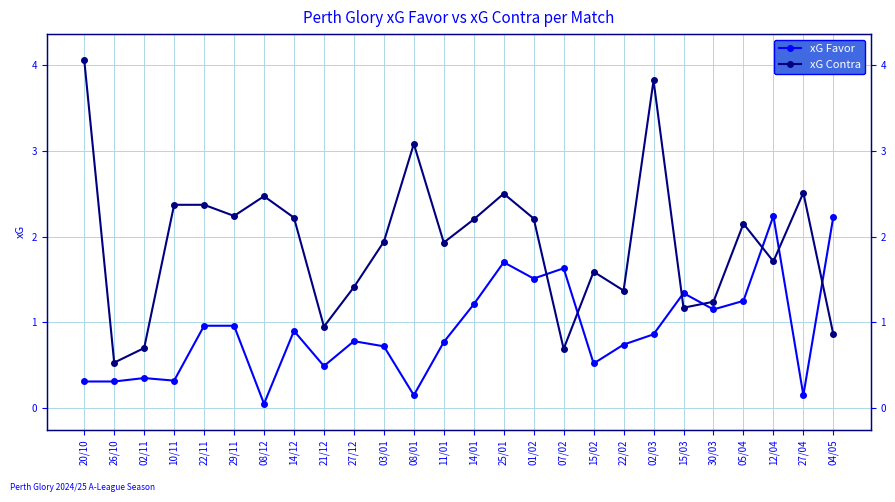

Reading left to right, extract all data points from this chart.

xG Favor: 20/10=0.3	26/10=0.3	02/11=0.3	10/11=0.3	22/11=1.0	29/11=1.0	08/12=0.1	14/12=0.9	21/12=0.5	27/12=0.8	03/01=0.7	08/01=0.1	11/01=0.8	14/01=1.2	25/01=1.7	01/02=1.5	07/02=1.6	15/02=0.5	22/02=0.7	02/03=0.9	15/03=1.3	30/03=1.1	05/04=1.2	12/04=2.2	27/04=0.1	04/05=2.2
xG Contra: 20/10=4.1	26/10=0.5	02/11=0.7	10/11=2.4	22/11=2.4	29/11=2.2	08/12=2.5	14/12=2.2	21/12=0.9	27/12=1.4	03/01=1.9	08/01=3.1	11/01=1.9	14/01=2.2	25/01=2.5	01/02=2.2	07/02=0.7	15/02=1.6	22/02=1.4	02/03=3.8	15/03=1.2	30/03=1.2	05/04=2.1	12/04=1.7	27/04=2.5	04/05=0.9